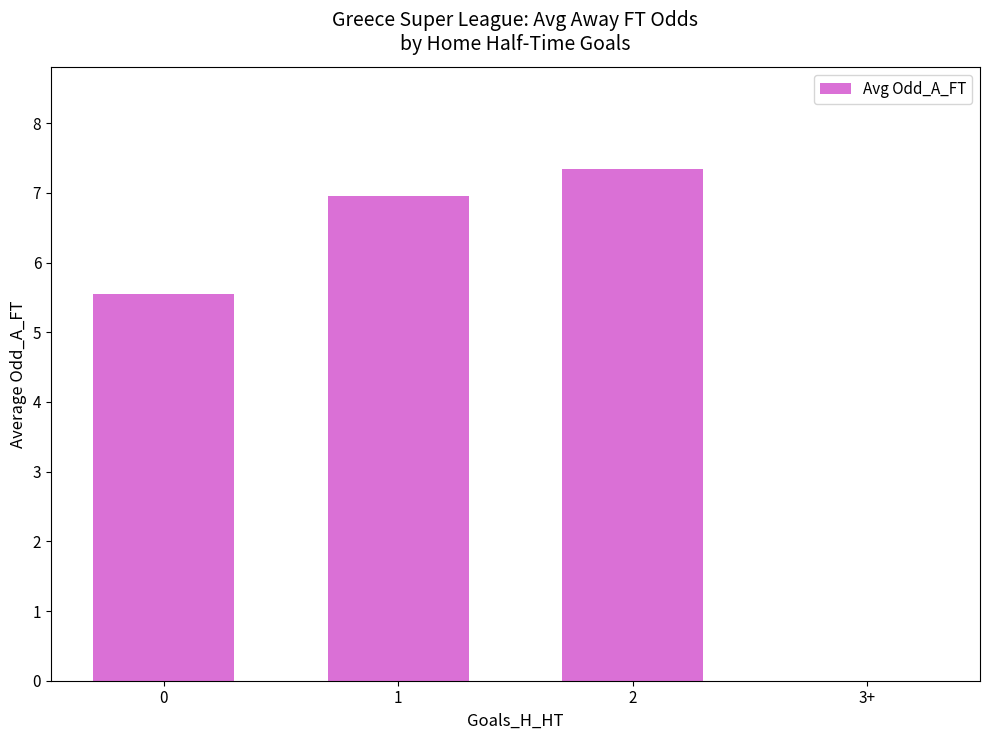

At which label does the data first exceed 6?

1